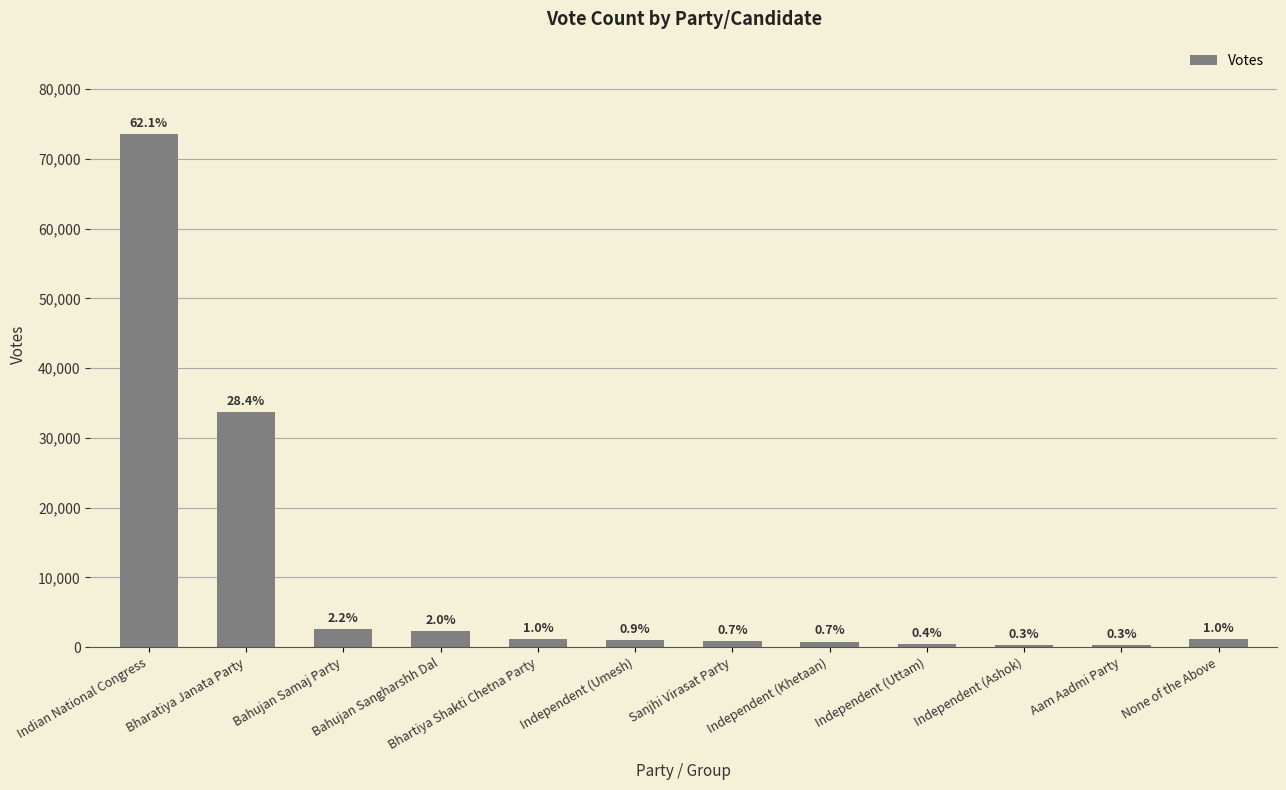

What is the smallest value displayed?

313